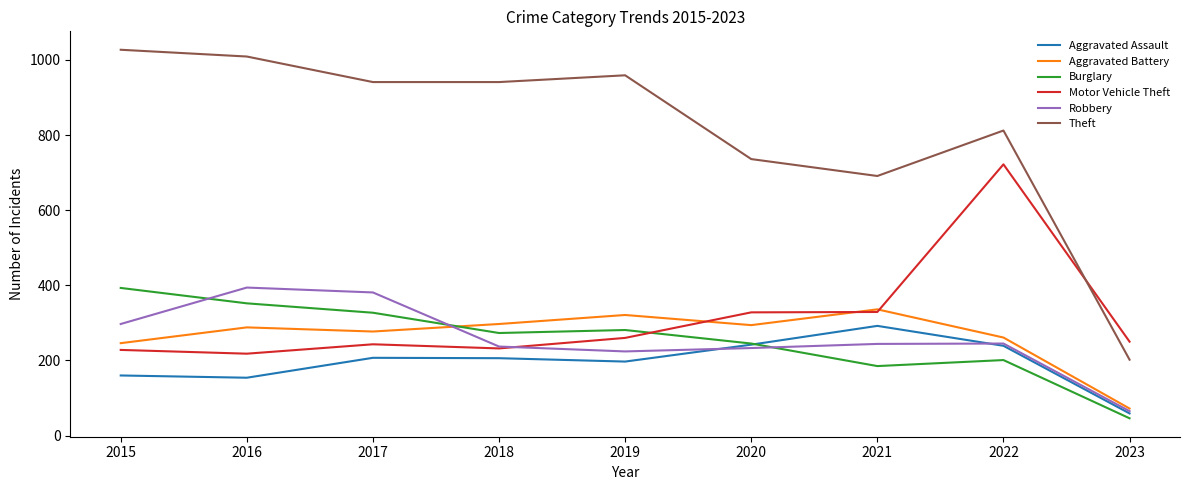

True or false: Aggravated Assault and Aggravated Battery cross at least once.

False